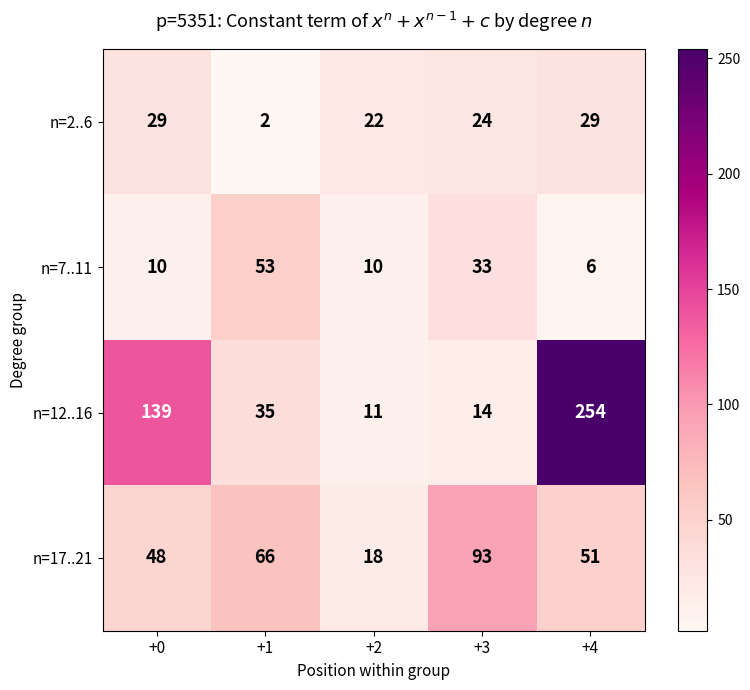

Count the number of categories in the chart.

5